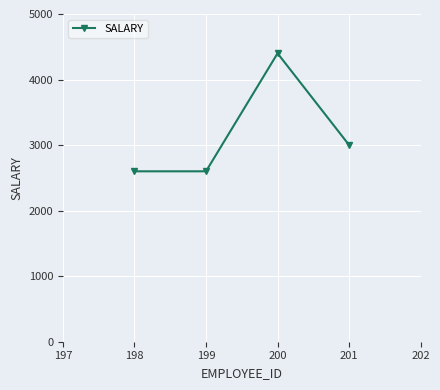

What is the greatest value displayed?

4400